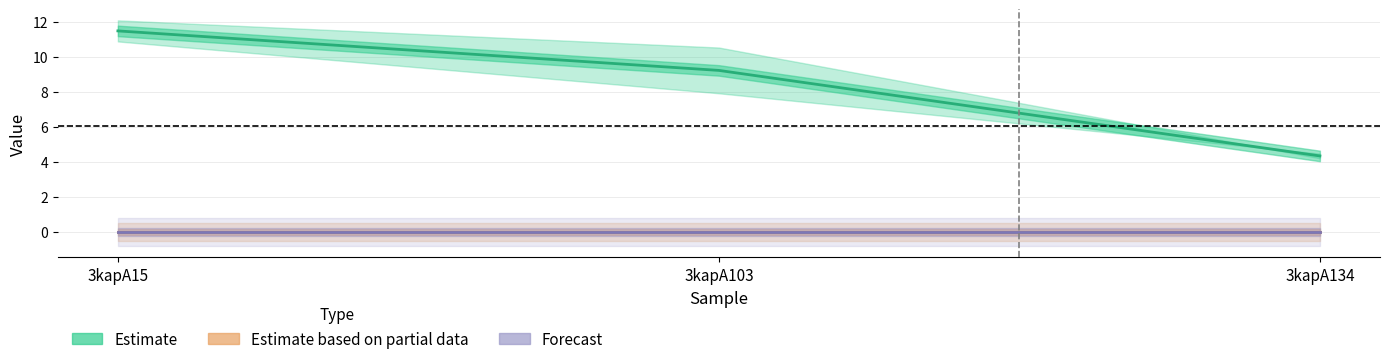

Does the chart display data point markers on the line(s)?

No